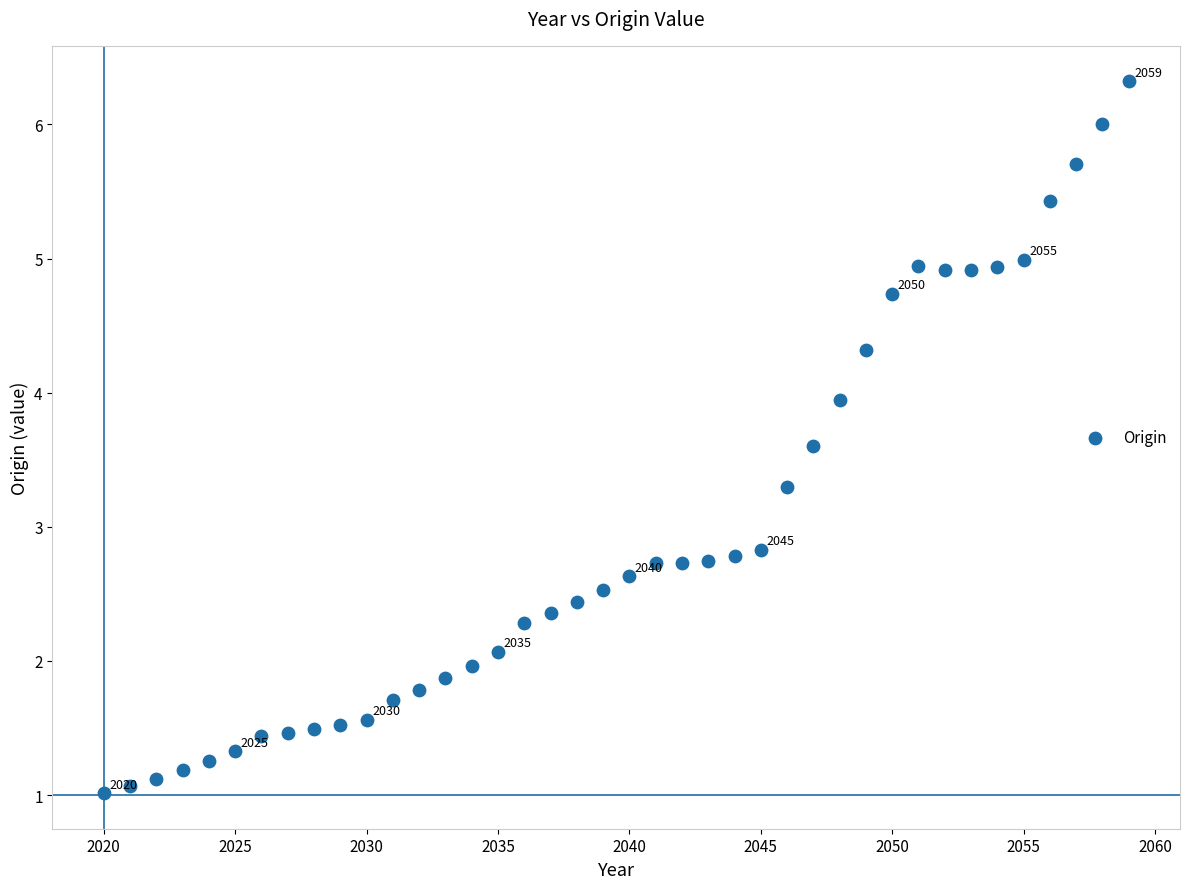

What is the range of X values (max minus min)?

39.0